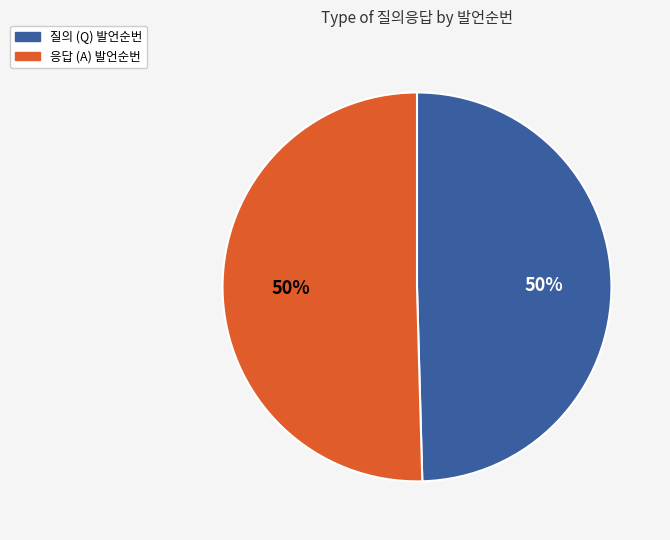

Approximately how many times larger is the value at 응답 (A) 발언순번 compared to 질의 (Q) 발언순번?

1.0